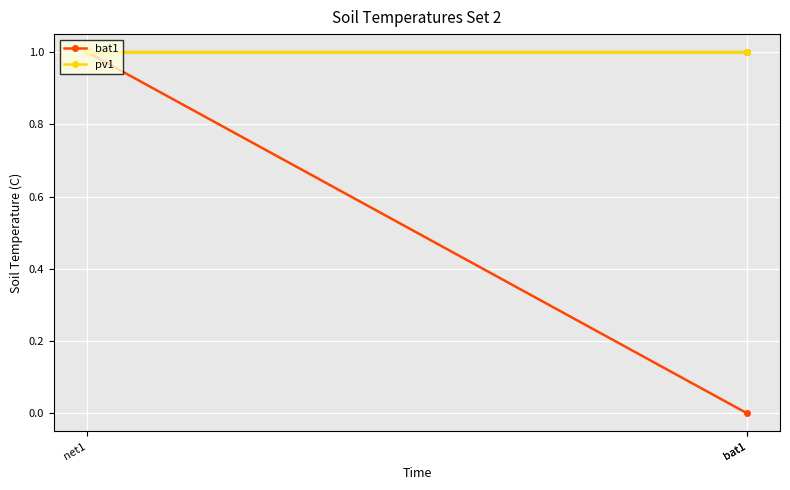

List the labels in order of bat1 value, smallest first.

bat1, bat1, net1